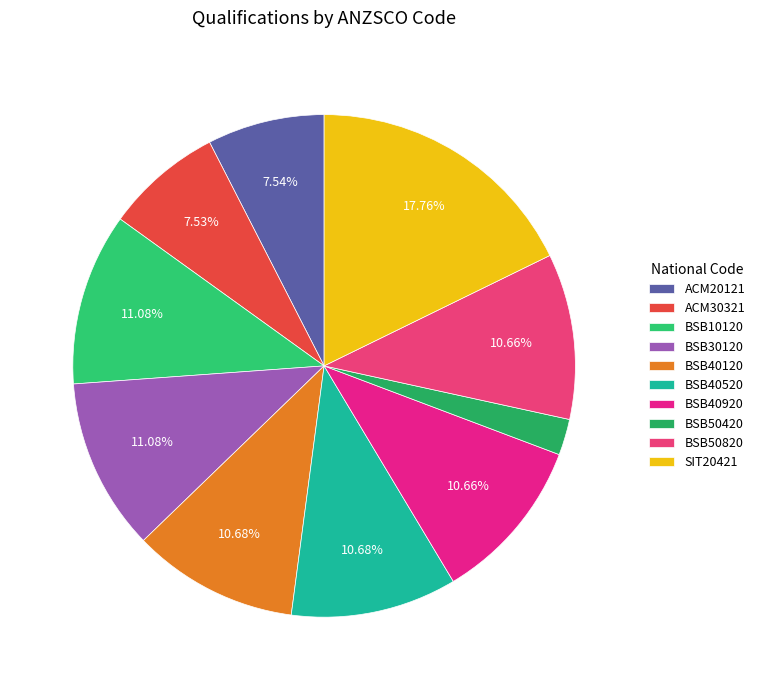

What percentage is the BSB50420 slice, to the nearest percent?

2%